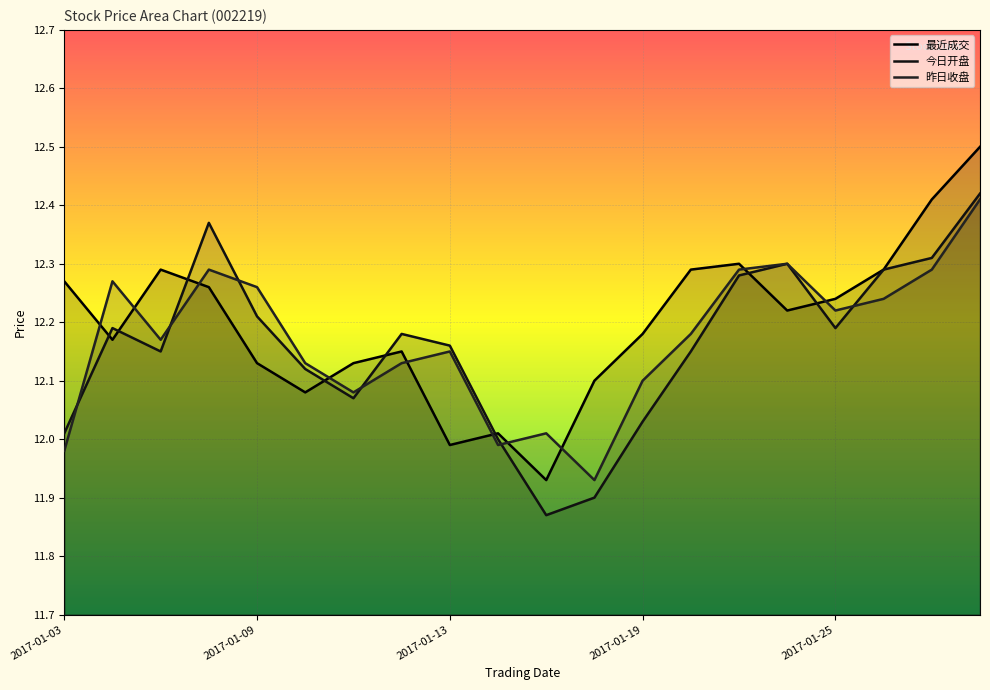

Count the number of categories in the chart.

20